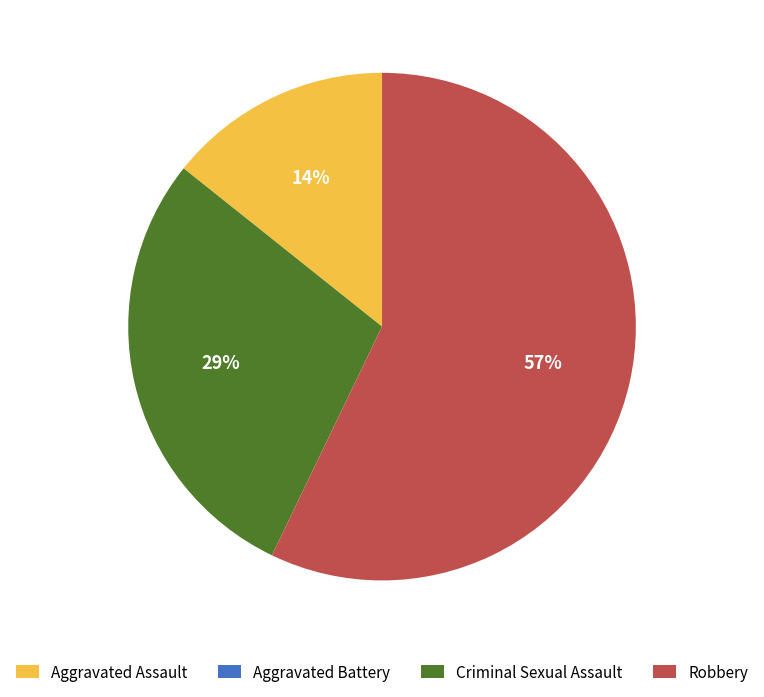

What percentage is the Aggravated Assault slice, to the nearest percent?

14%